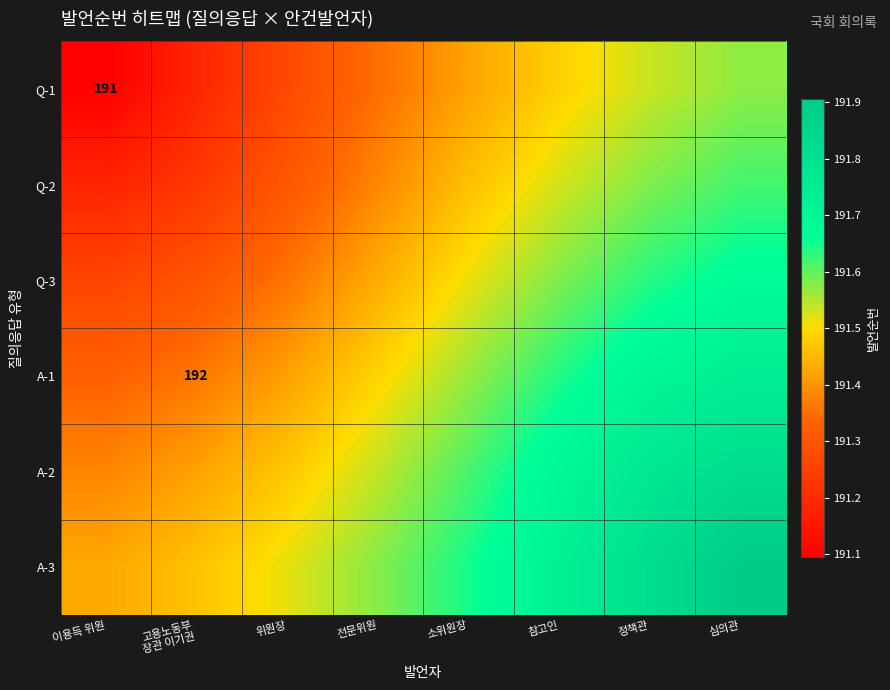

At 정책관, list the series in order from largest to smallest.

A-3, A-2, A-1, Q-3, Q-2, Q-1